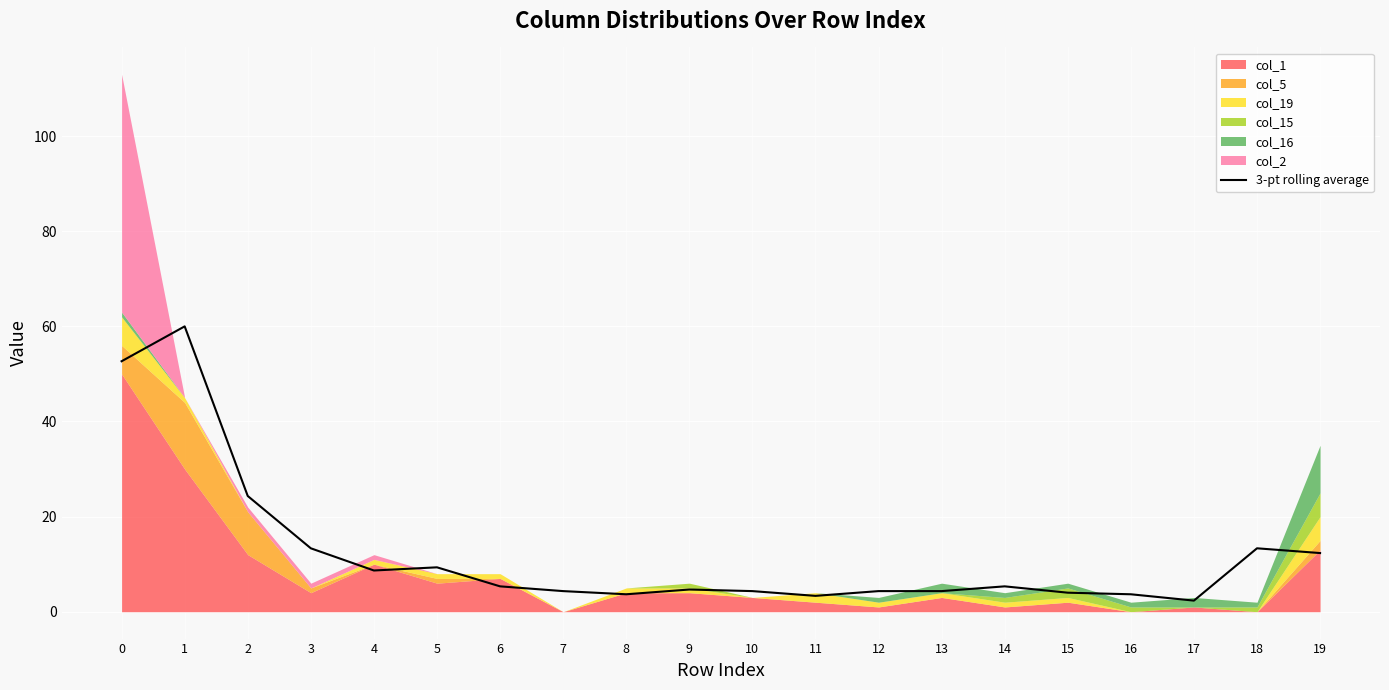

List the labels in order of value, smallest first.

17, 11, 8, 16, 15, 7, 10, 12, 13, 9, 6, 14, 4, 5, 19, 3, 18, 2, 0, 1